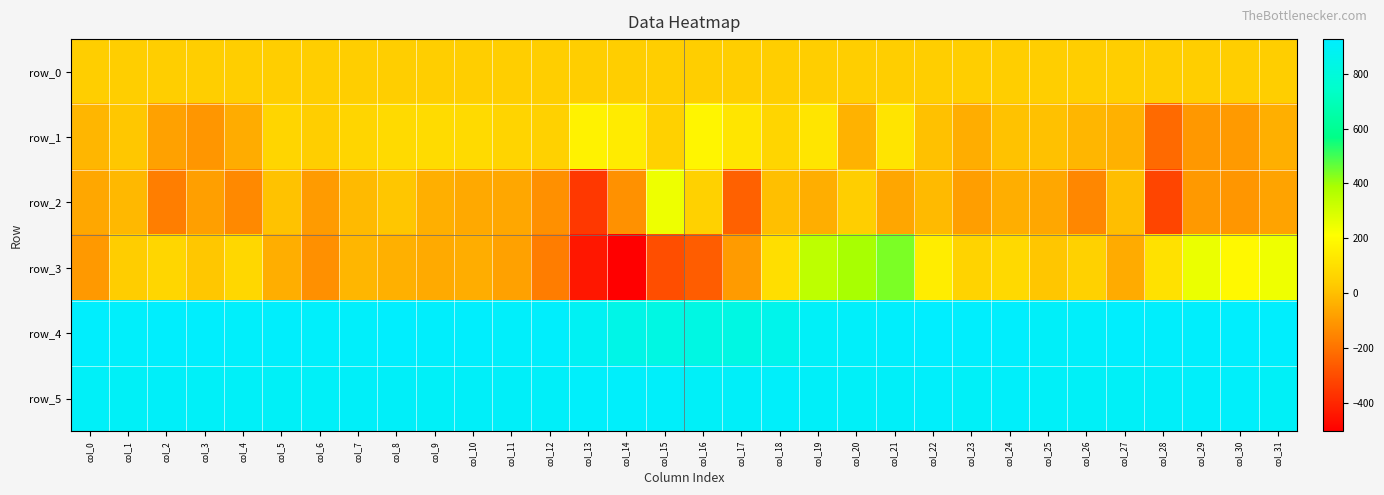

What is the sum of the row_0 values at col_29 and col_8?

85.9